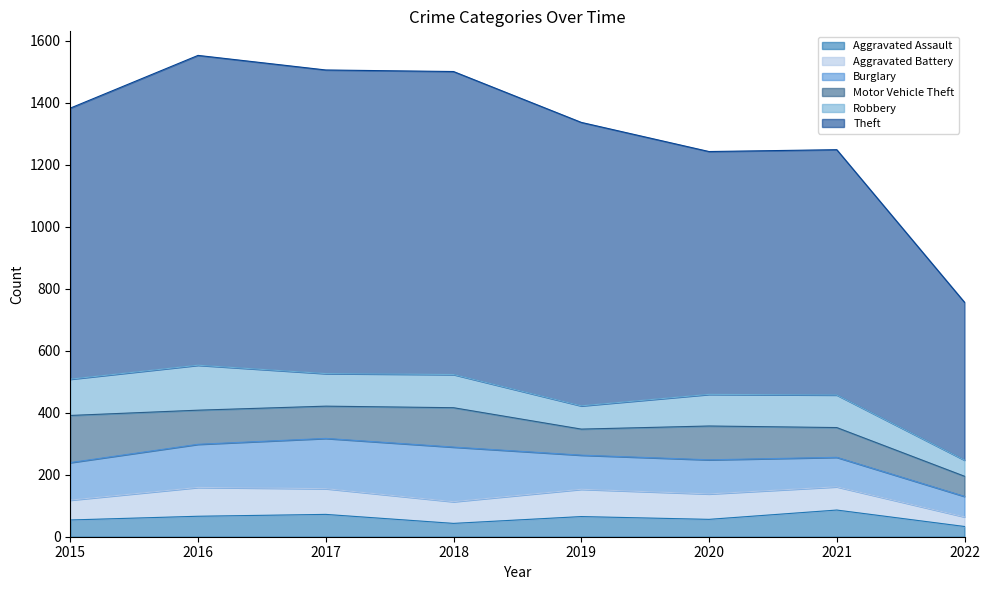

True or false: Robbery and Aggravated Assault cross at least once.

False